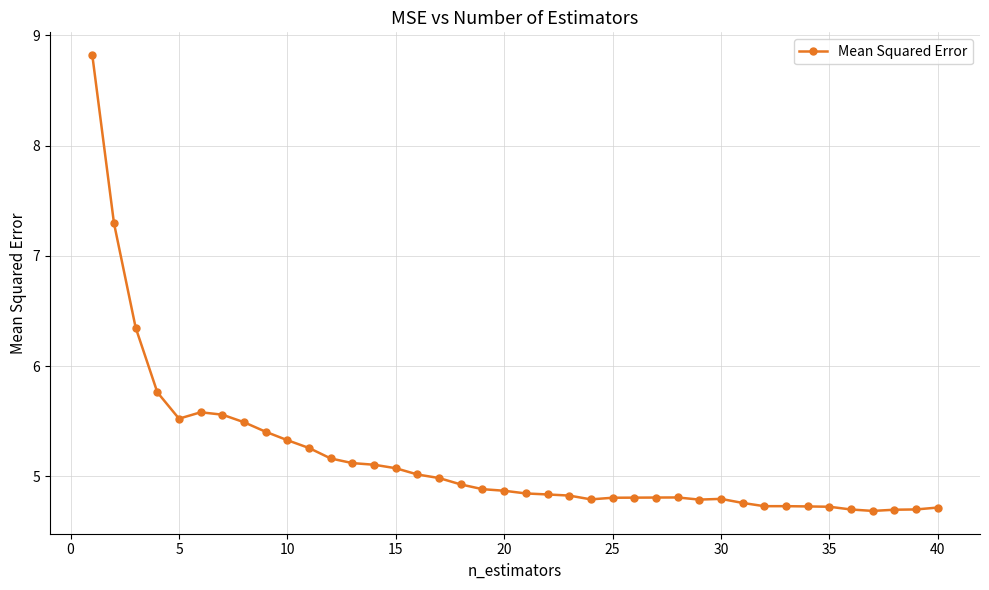

What is the value of the 1st point from the left?

8.8